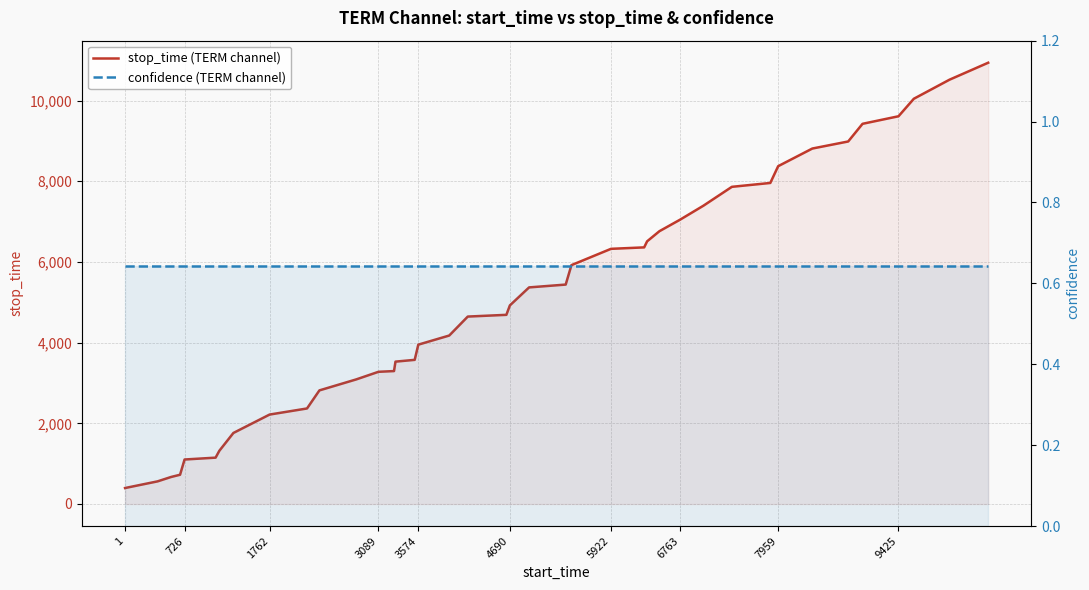

Does the chart display data point markers on the line(s)?

No